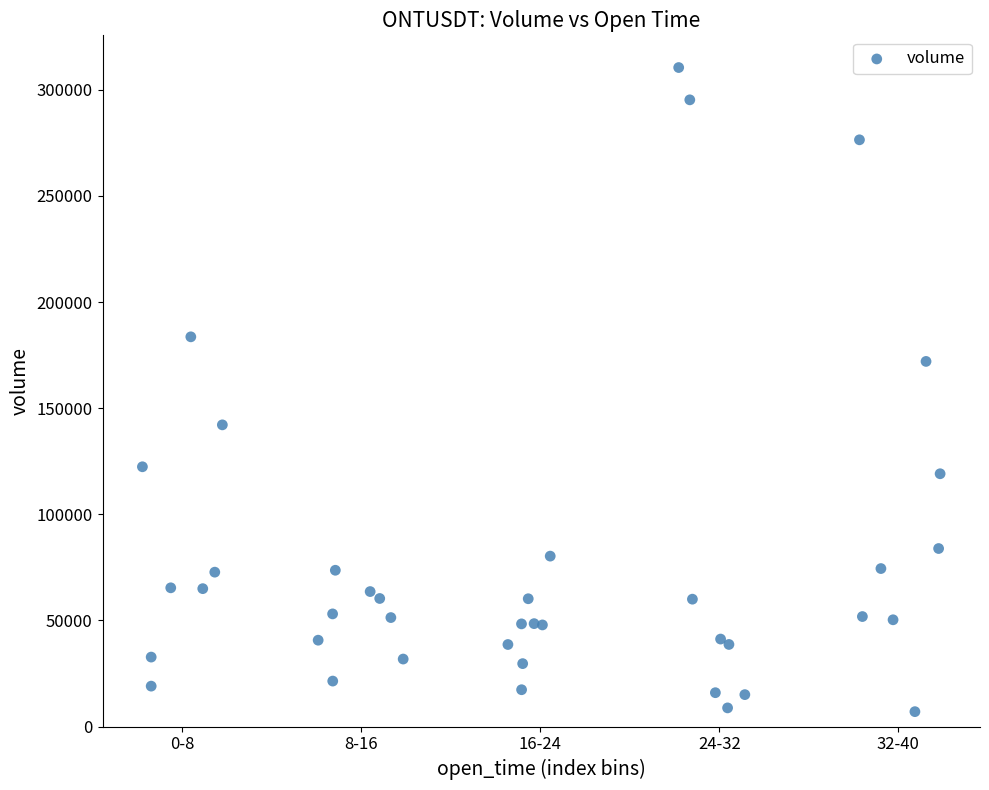

What Y value in the scatter plot is closest to 158769?

172048.0